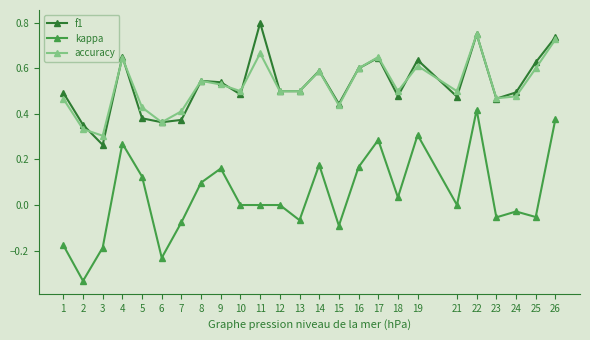

True or false: kappa and accuracy intersect in this chart.

False